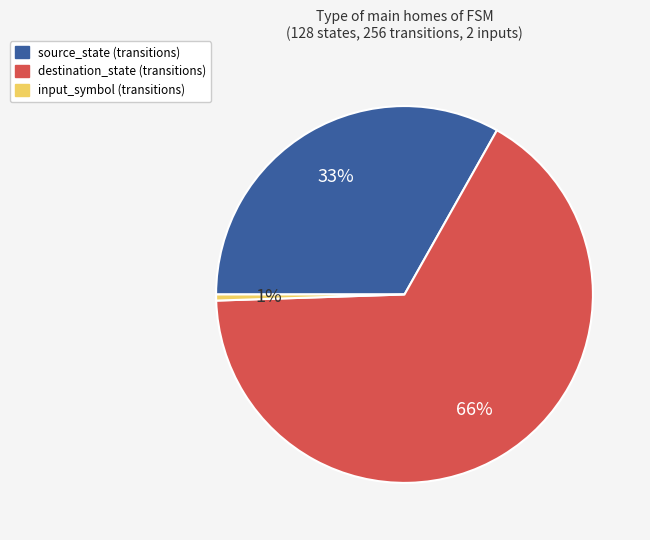

To the nearest percent, what percentage of the pie is destination_state?

66%